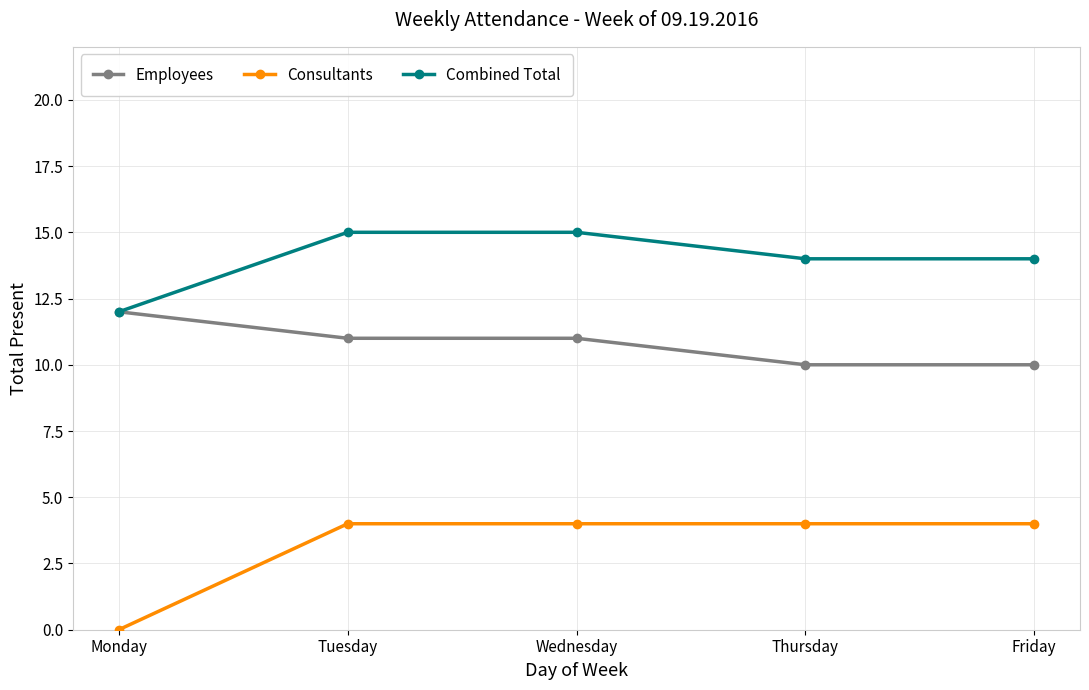

How many data points does each series have?

5